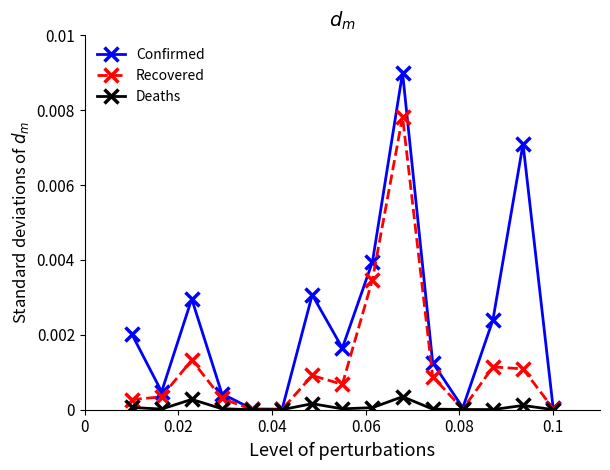

Which series has the widest spread of values?

Confirmed